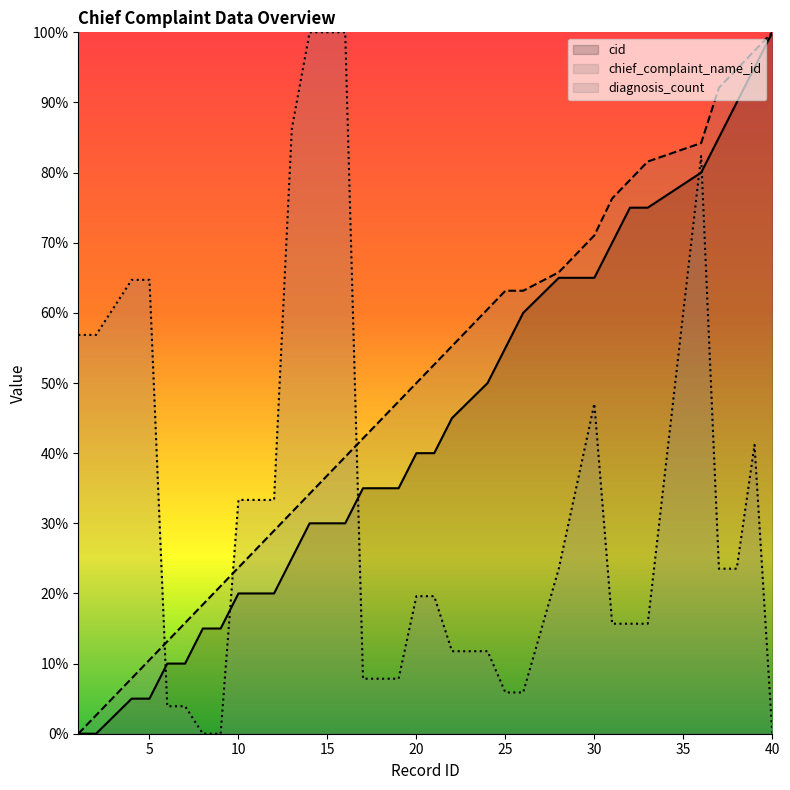

What is the value of the diagnosis_count point at the 10th from the left?

33.3